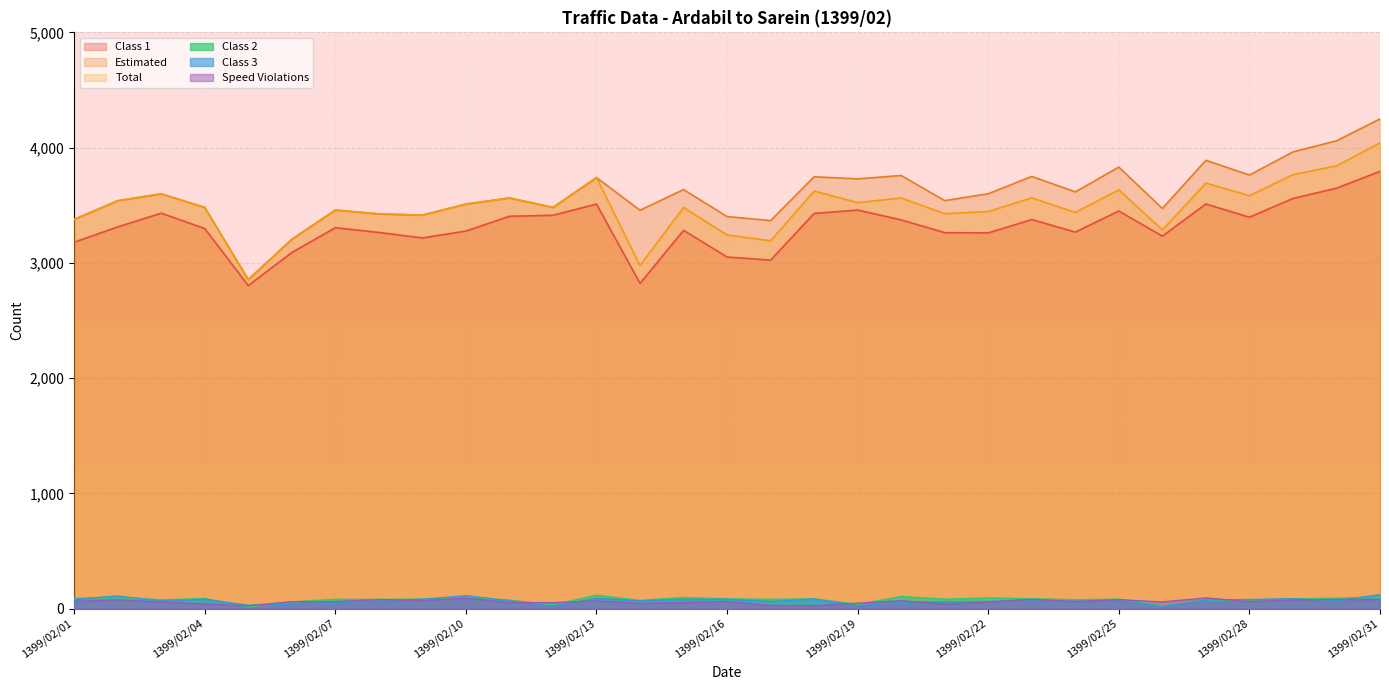

How many data points in Class 2 are above 82?

15